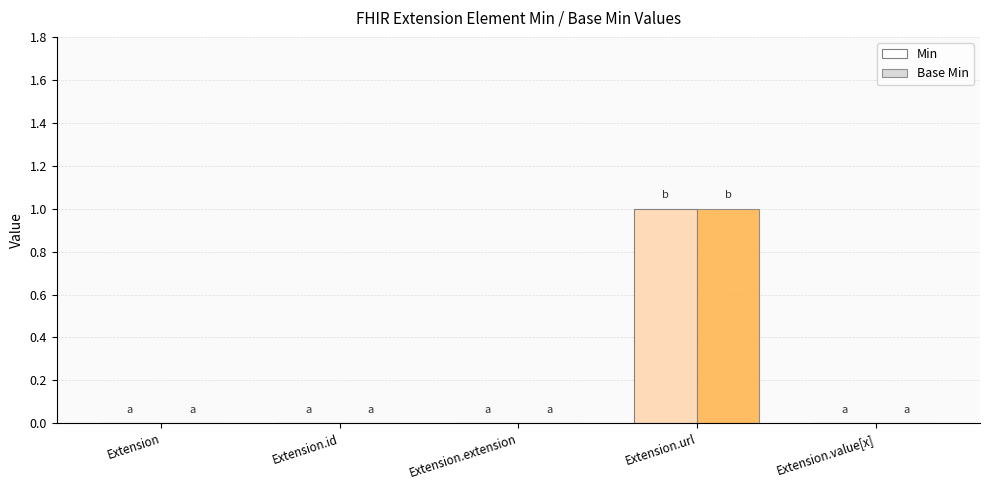

Which category has the highest value in the Base Min series?

Extension.url